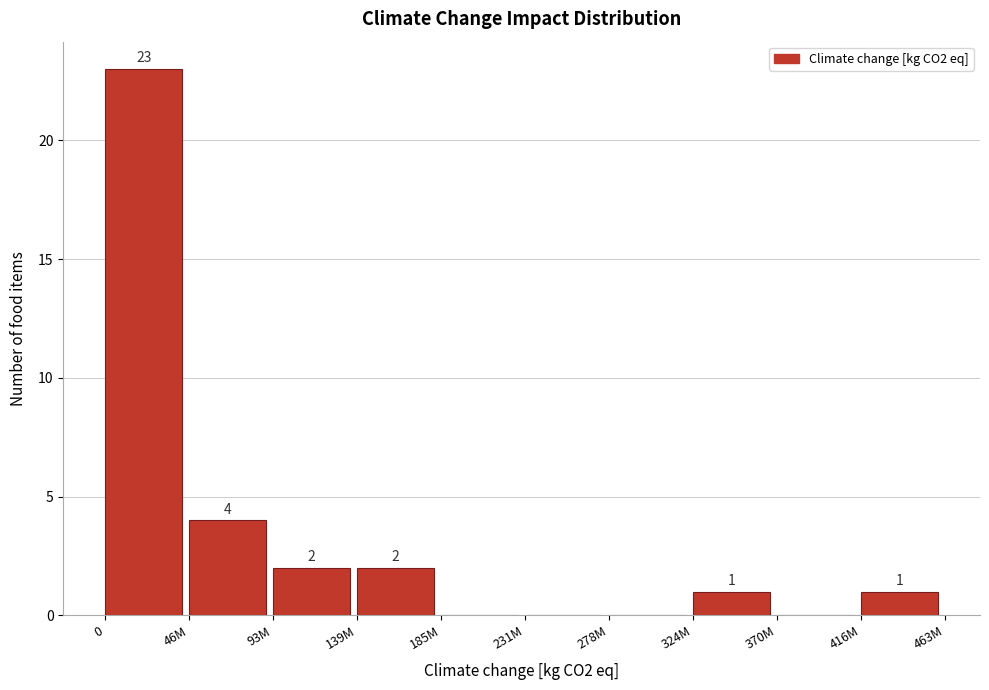

Reading right to left, extract all data points from this chart.

416M=1	370M=0	324M=1	278M=0	231M=0	185M=0	139M=2	93M=2	46M=4	0=23